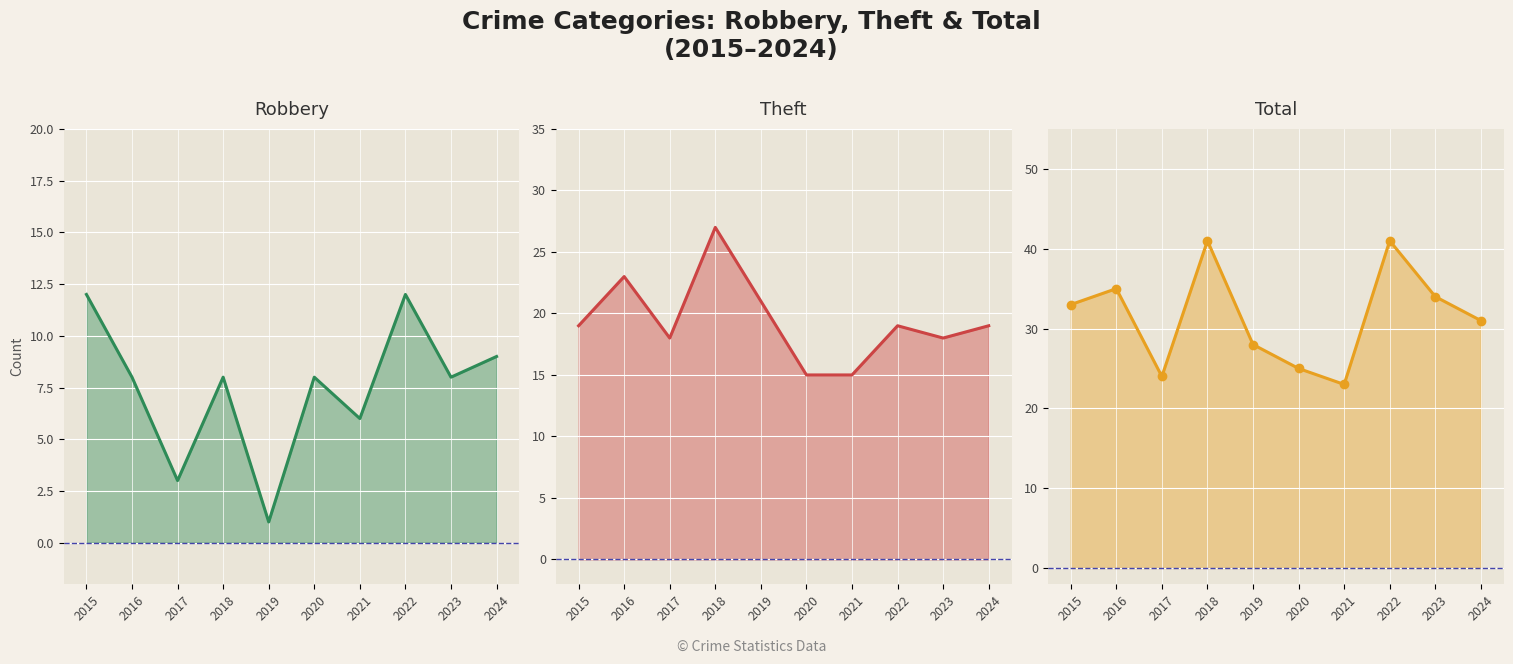

Reading right to left, list all the values displayed in this chart.

Robbery: 2024=9	2023=8	2022=12	2021=6	2020=8	2019=1	2018=8	2017=3	2016=8	2015=12
Theft: 2024=19	2023=18	2022=19	2021=15	2020=15	2019=21	2018=27	2017=18	2016=23	2015=19
Total: 2024=31	2023=34	2022=41	2021=23	2020=25	2019=28	2018=41	2017=24	2016=35	2015=33